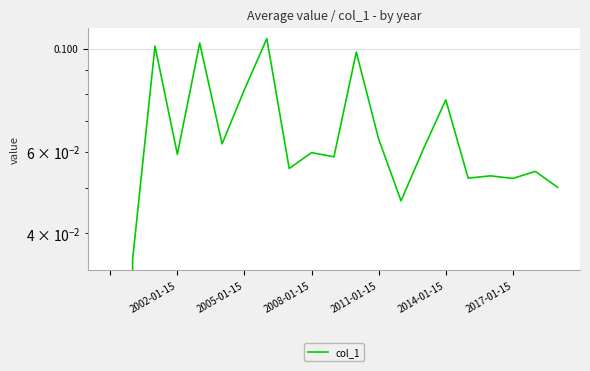

Is it true that the value at 2014-01-15 is 0.1?

False